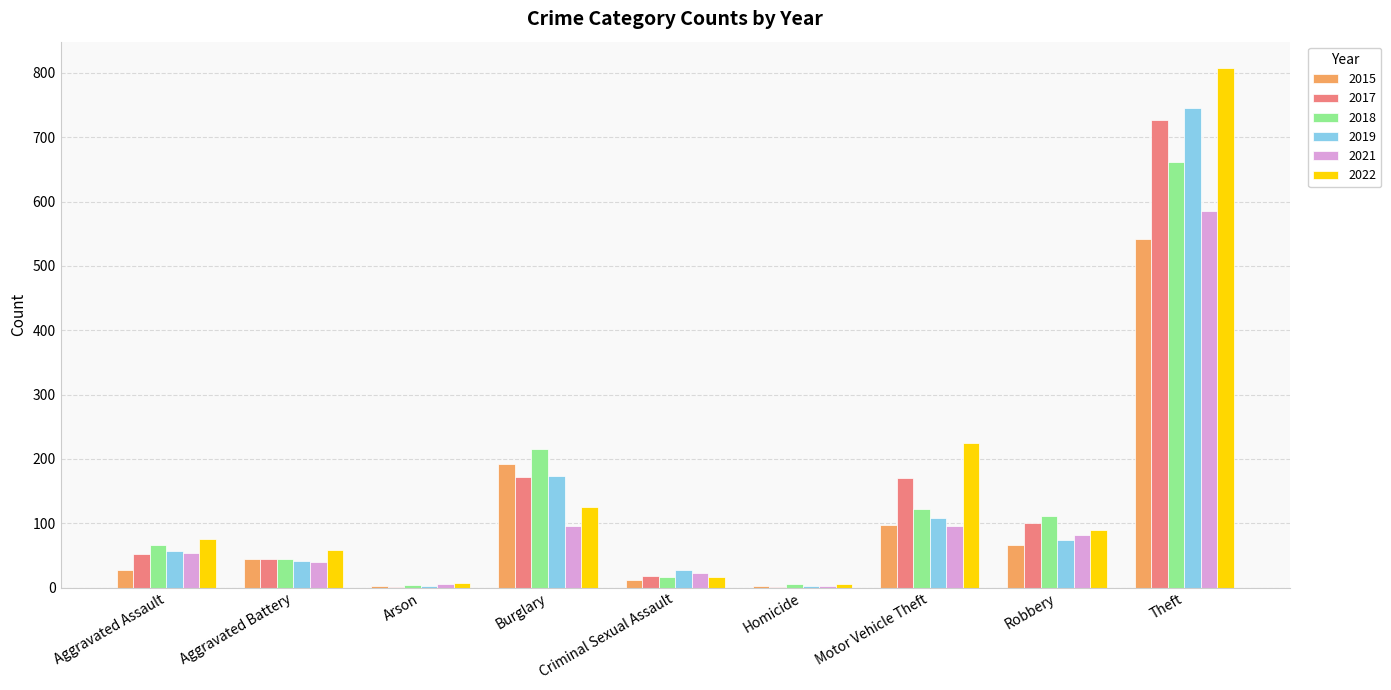

True or false: 2022 has a value of 345 at Theft.

False